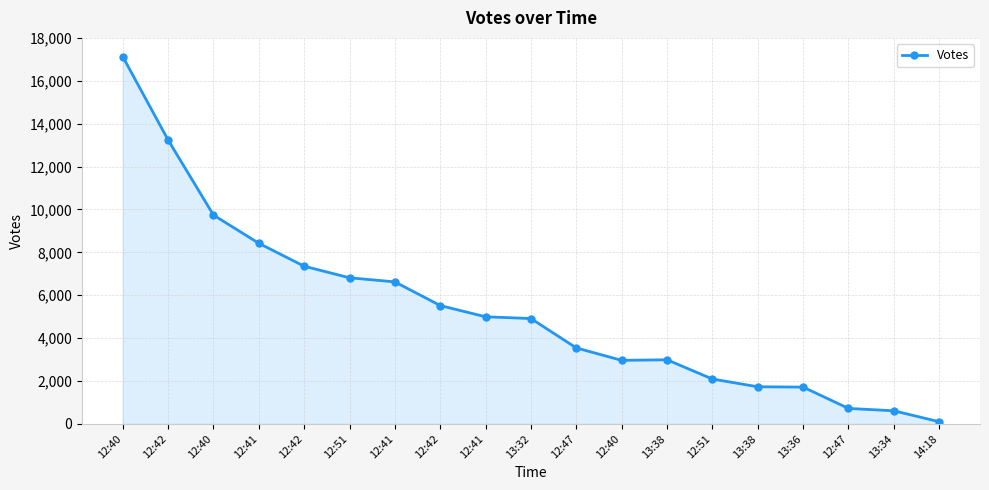

Approximately how many times larger is the value at 12:41 compared to 12:47?

2.4